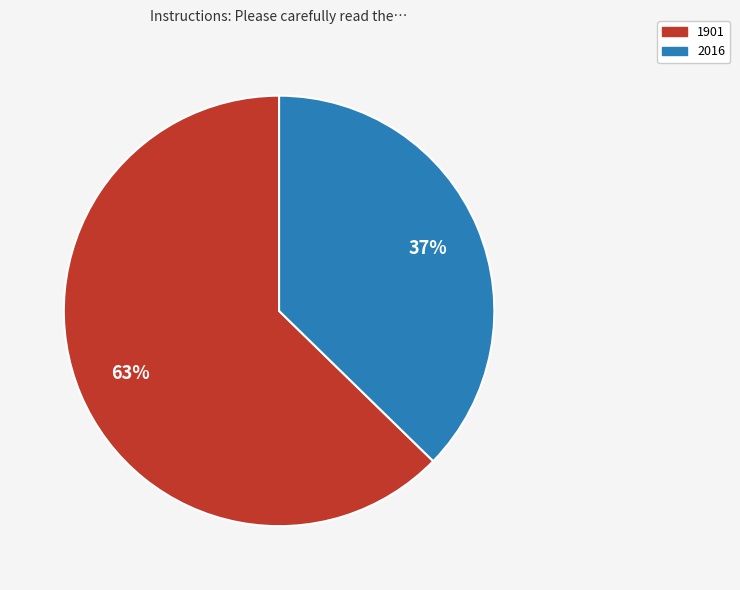

Count the number of slices in the pie.

2